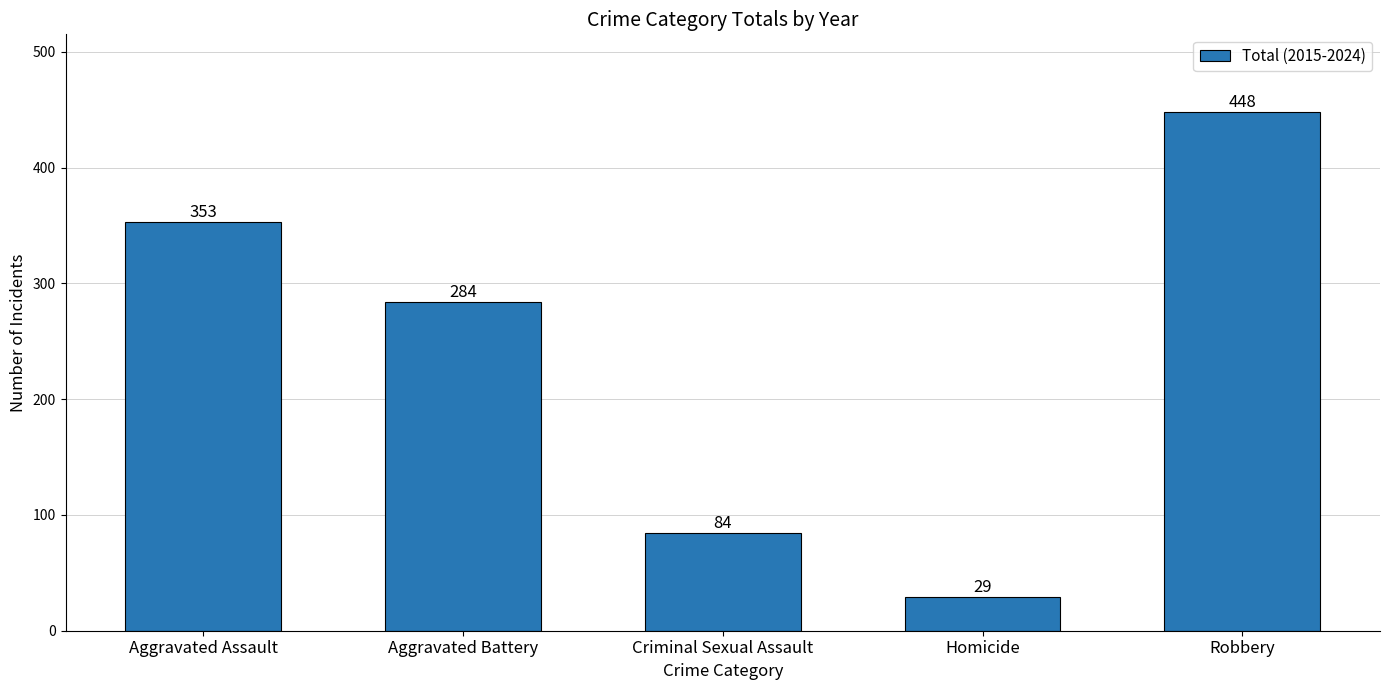

How many values are below 284?

2